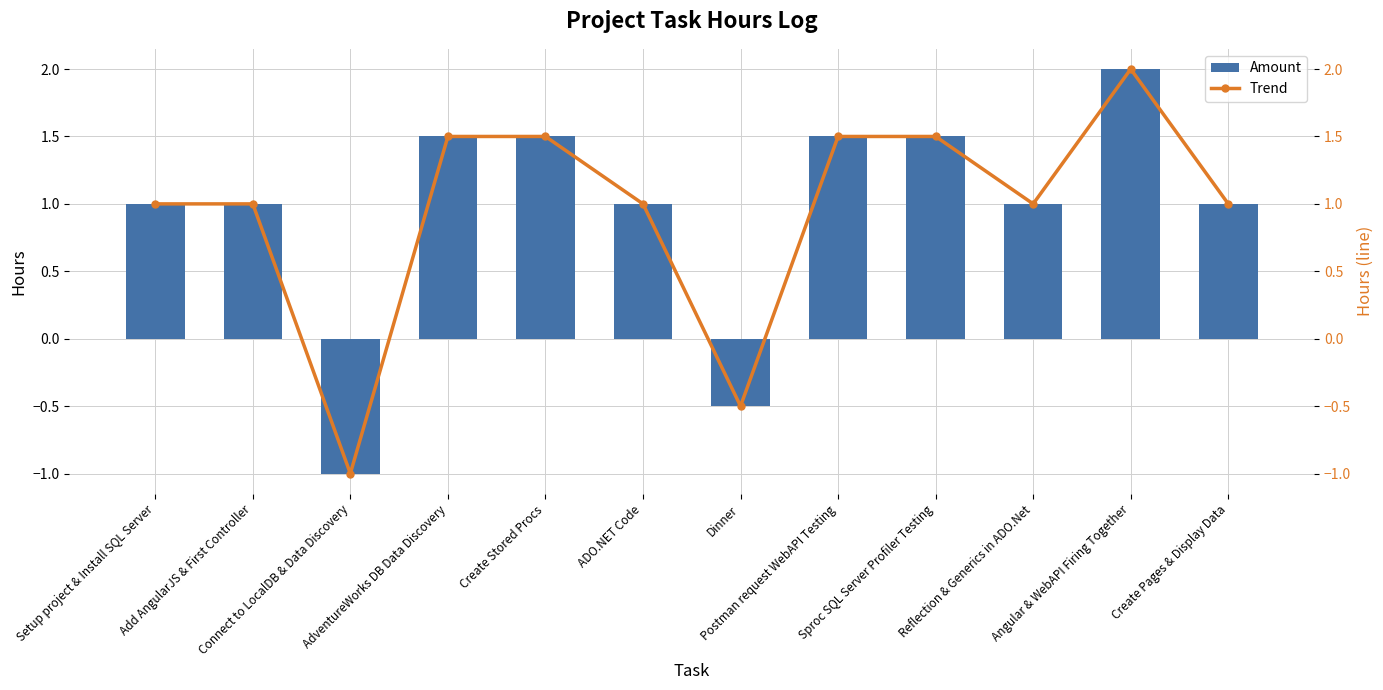

What is the difference between the maximum and minimum values in the Amount series?

3.0